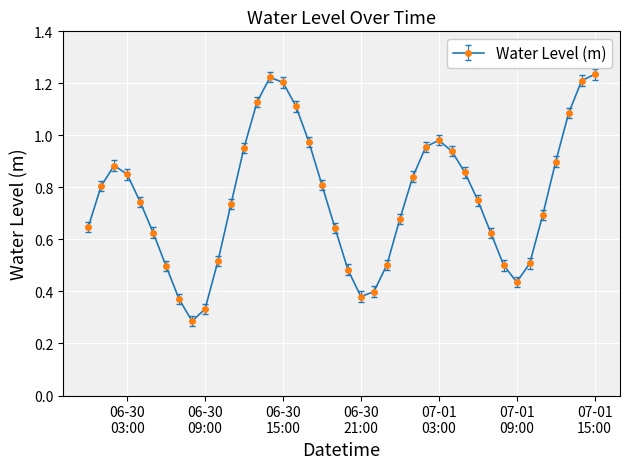

True or false: the data has more than 0 interior local peaks.

True